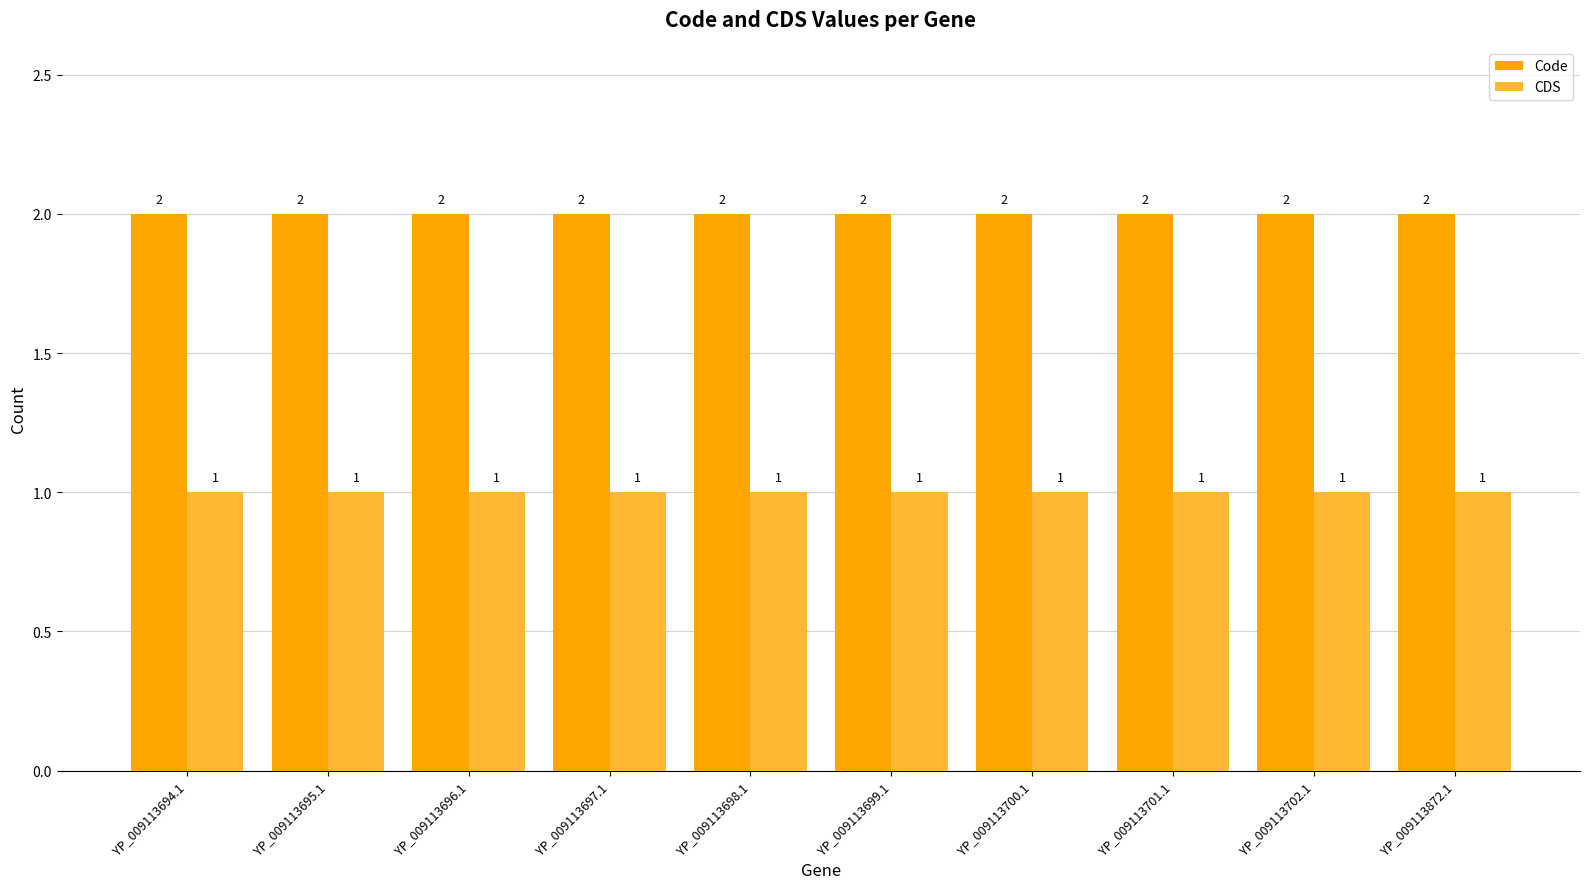

List the series in order of their peak value, lowest first.

CDS, Code